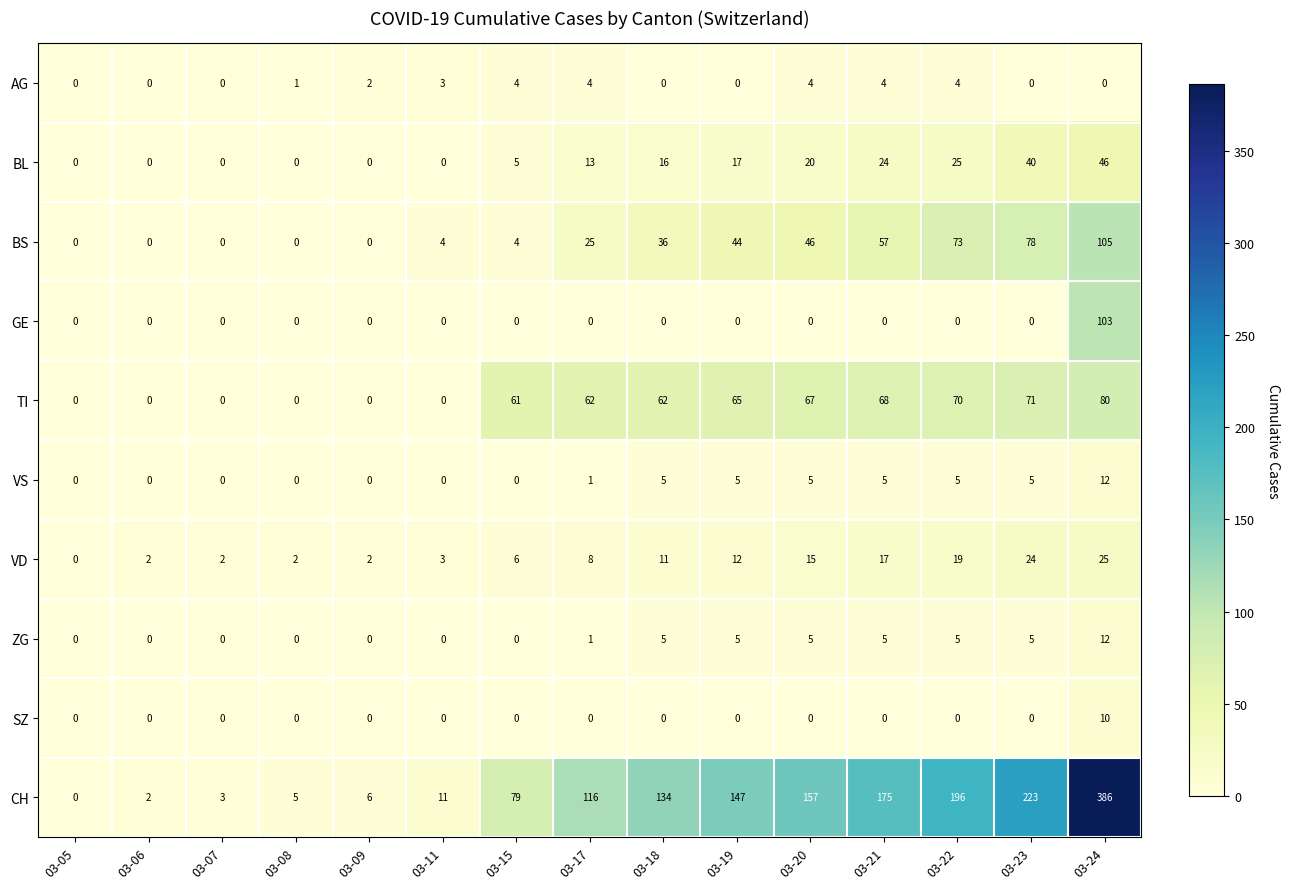

How many values in the ZG series are below 1?

7